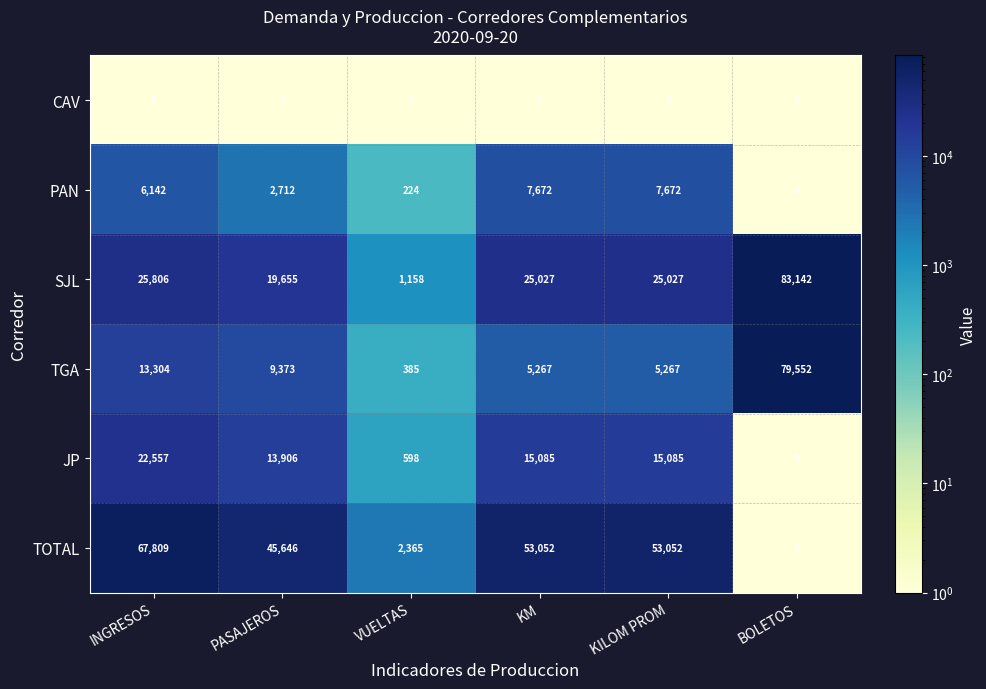

Is it true that PAN equals 2712 at PASAJEROS?

True